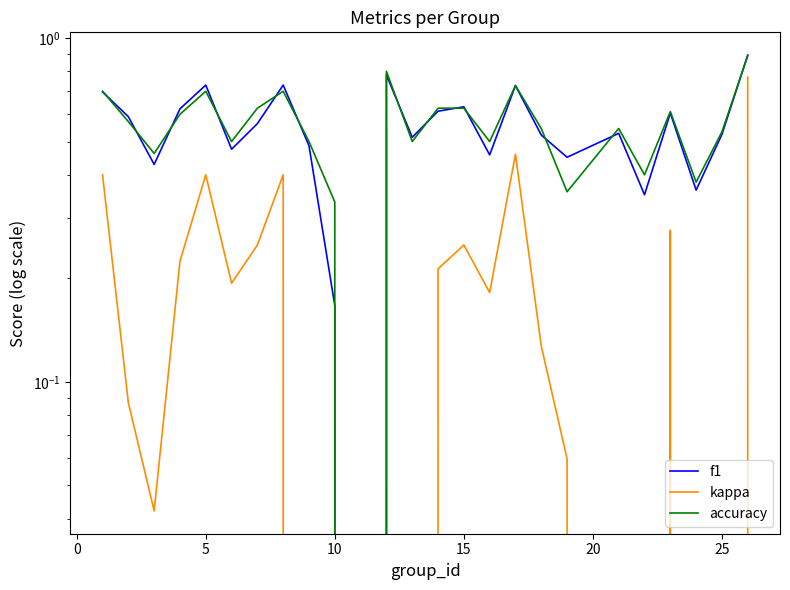

How many series are shown in this chart?

3